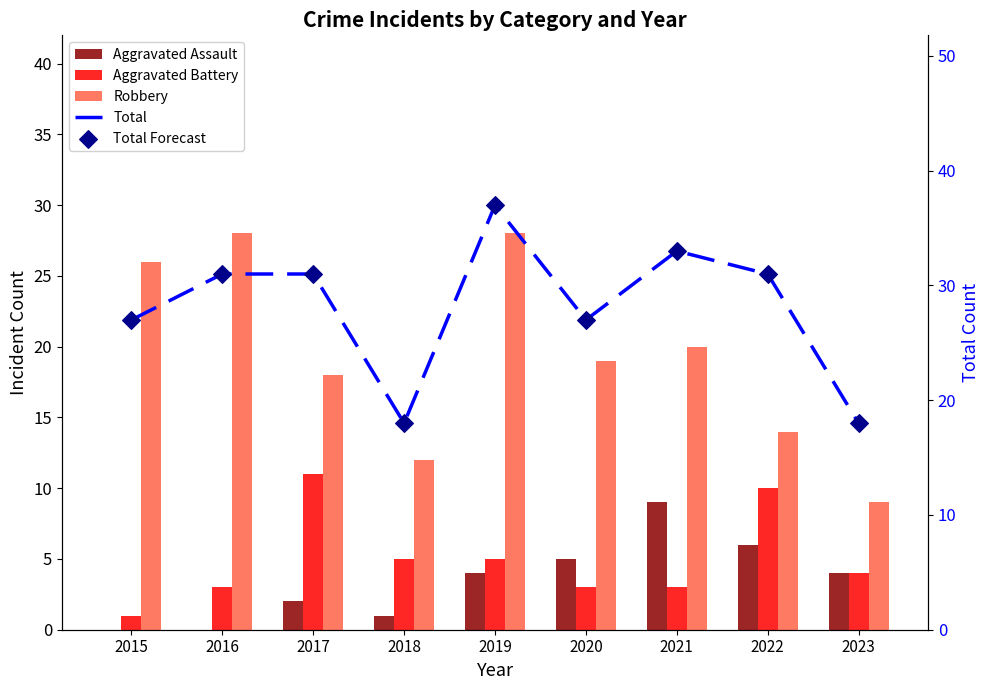

Which series contains the highest Y value?

Total